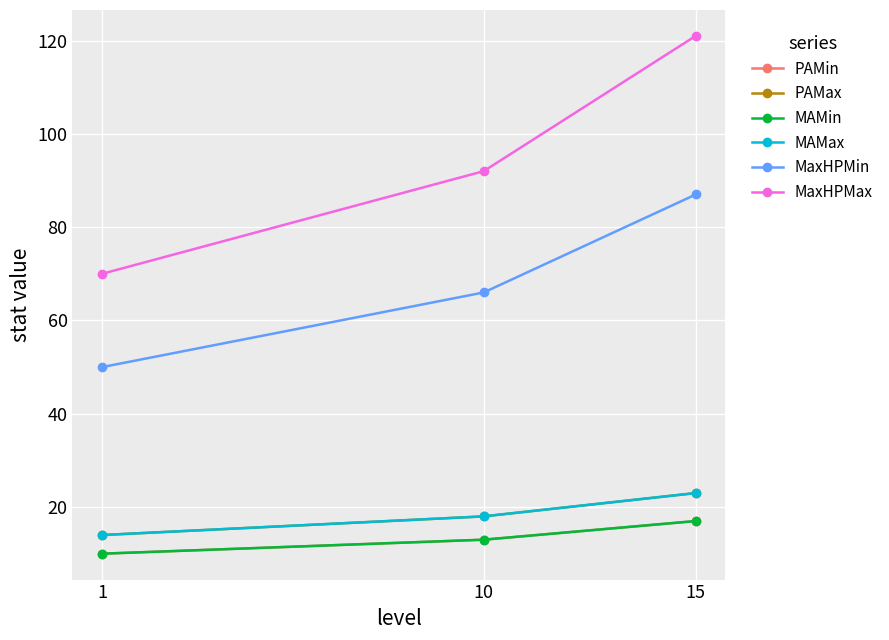

Count the MAMin values in the range 10 to 17.

3